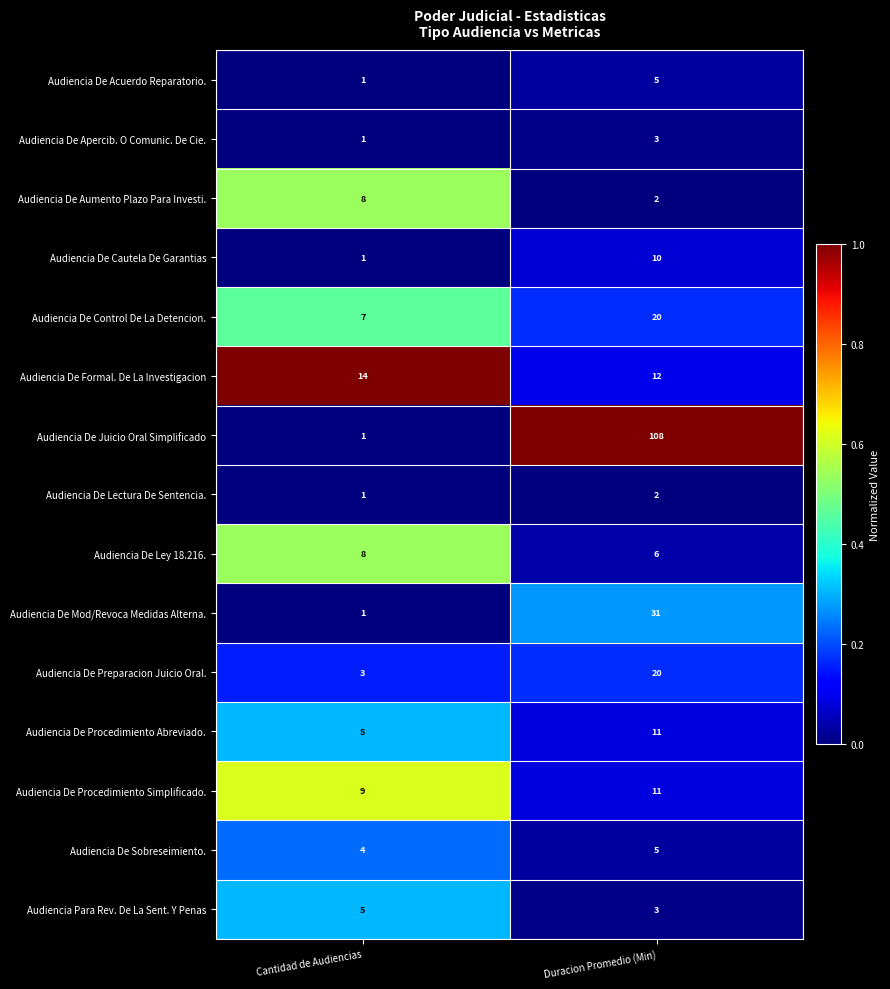

How many distinct data groups are displayed?

15